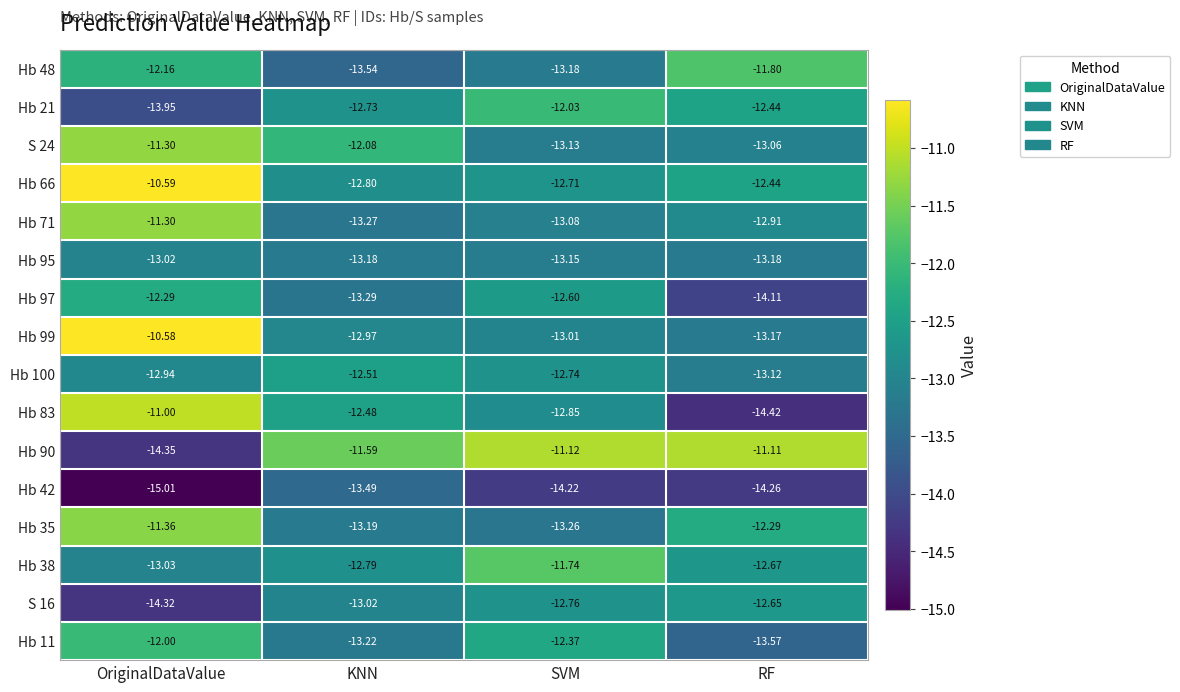

At which label does Hb 38 reach its minimum?

OriginalDataValue